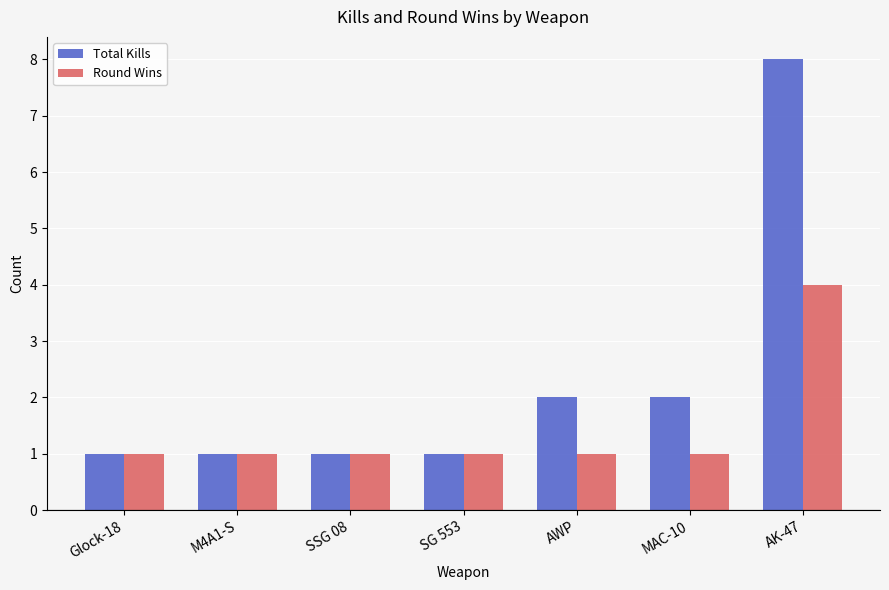

What is the sum of the Total Kills values at AK-47 and SSG 08?

9